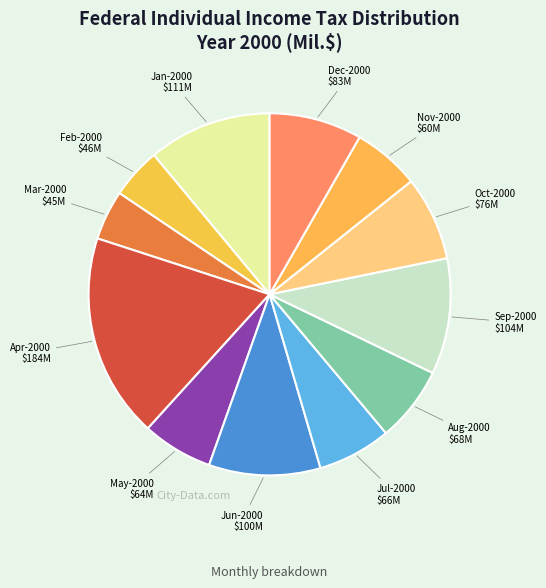

Between Jun-2000 and Apr-2000, which is larger?

Apr-2000